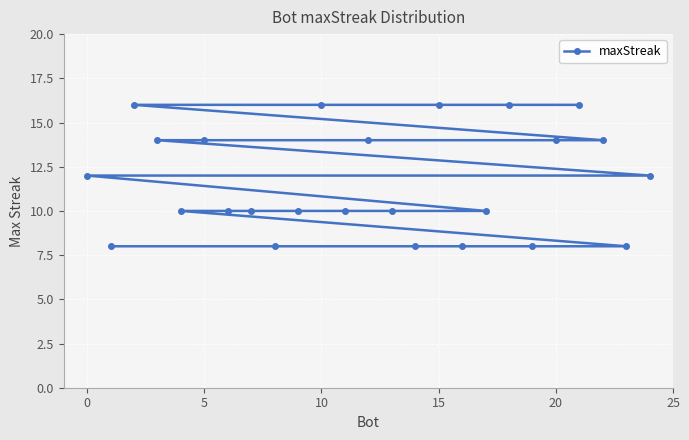

What is the greatest value displayed?

16